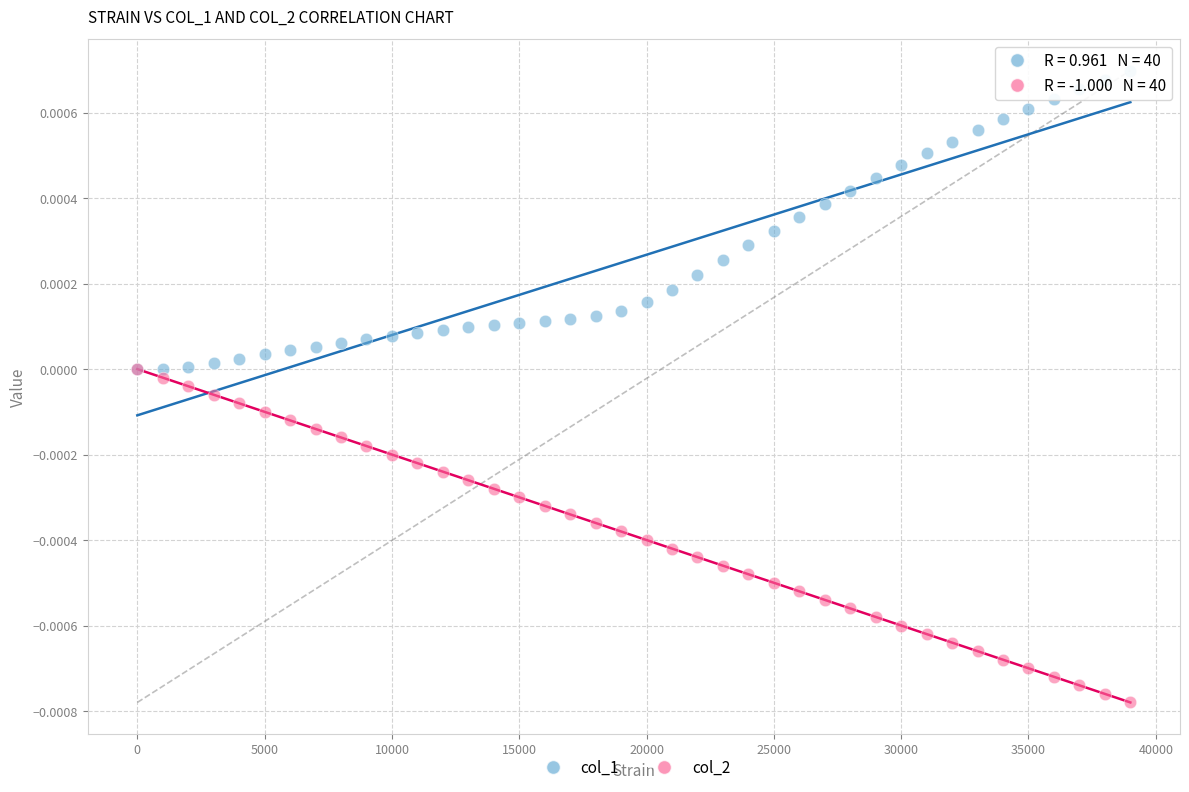

Which series contains the highest Y value?

col_1